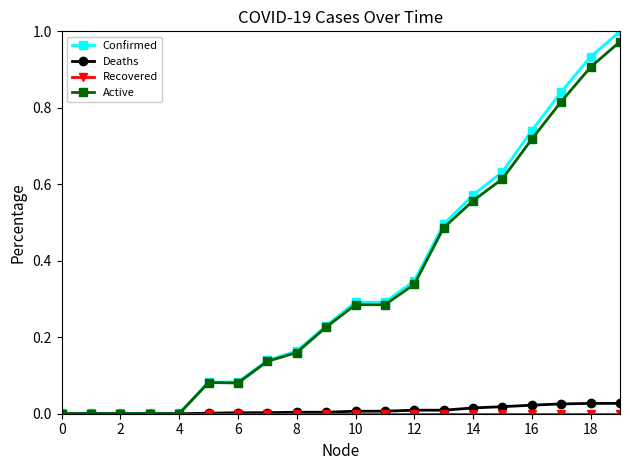

Which series has the widest spread of values?

Confirmed